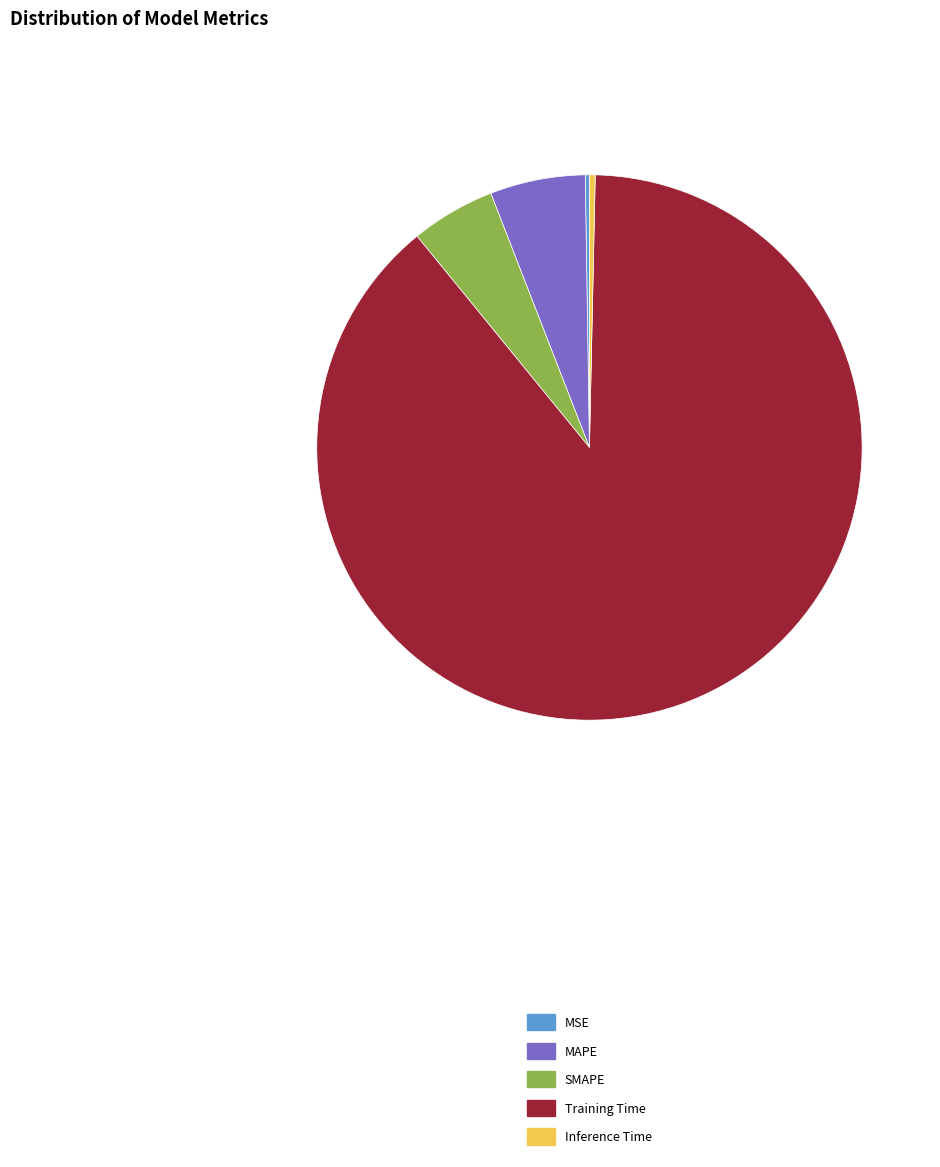

True or false: SMAPE accounts for 1% of the total.

False